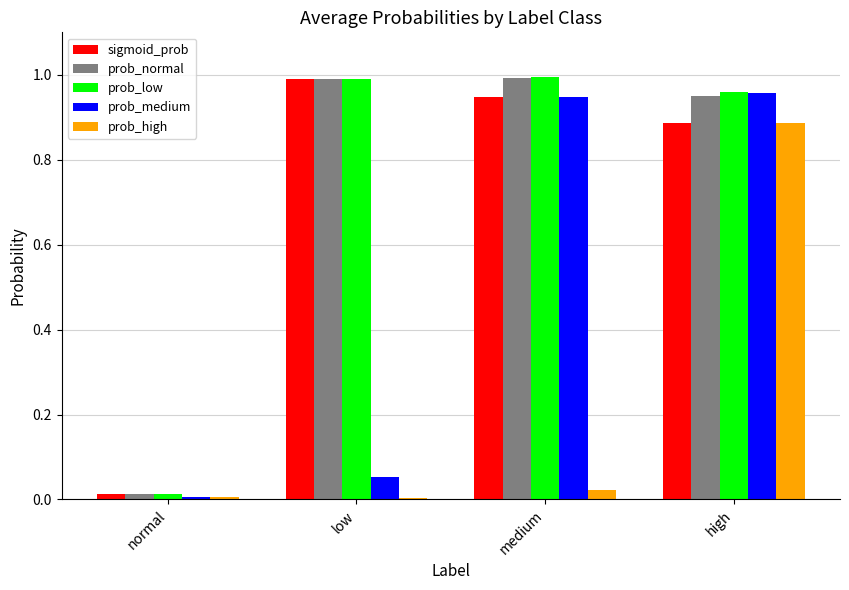

Is the value of prob_low at normal greater than the value of prob_high at low?

Yes